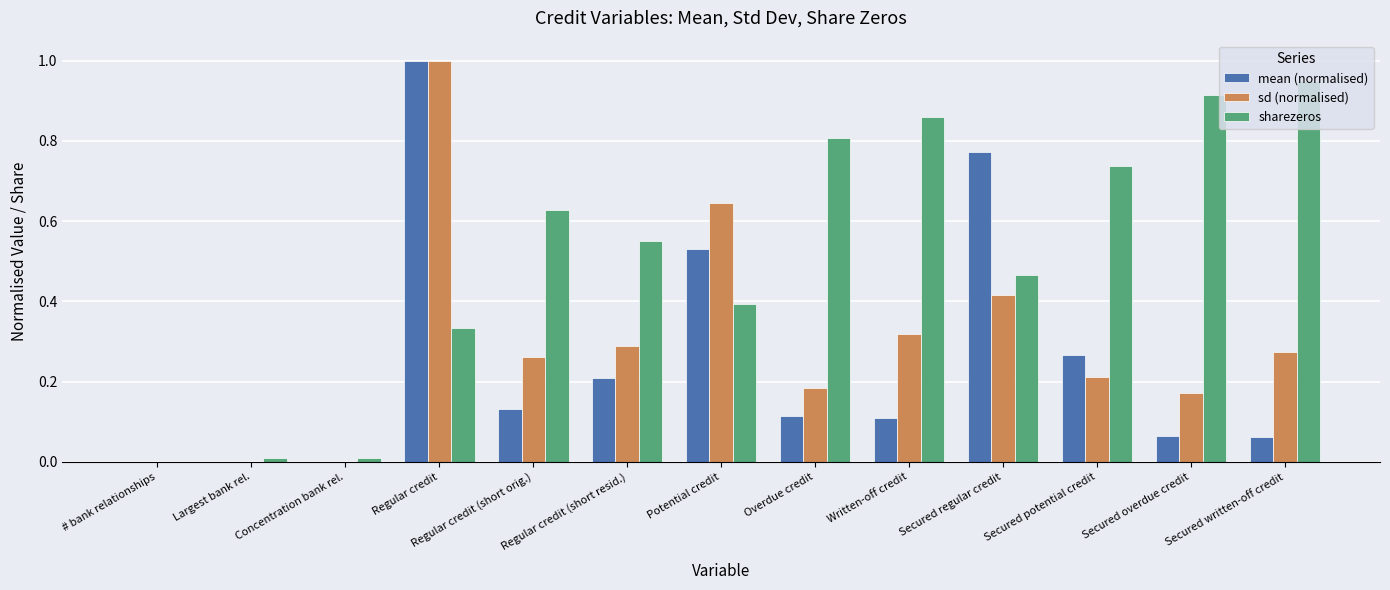

What is the maximum value shown in the chart?

1.0